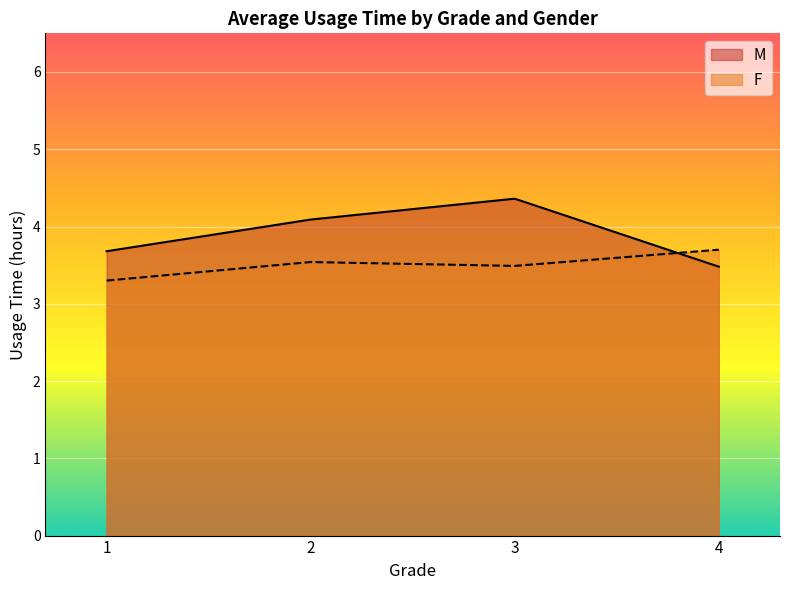

Rank the series by their average value, from lowest to highest.

F, M